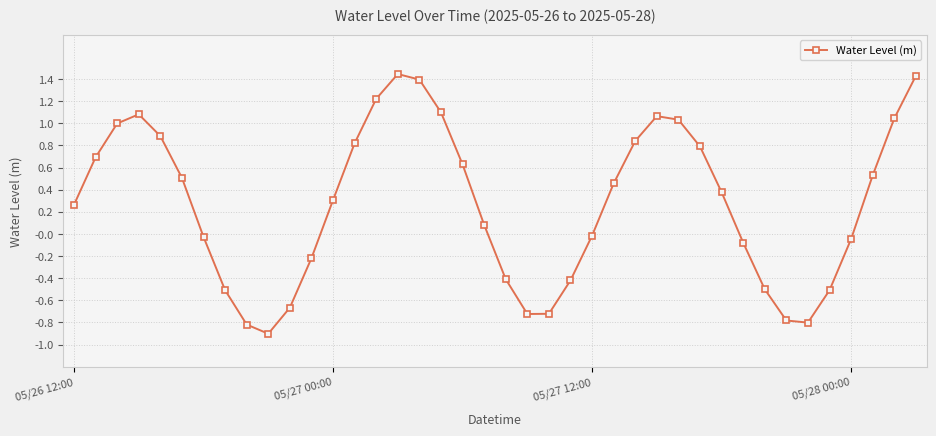

True or false: there are more than 1 points higher than both neighbors.

True